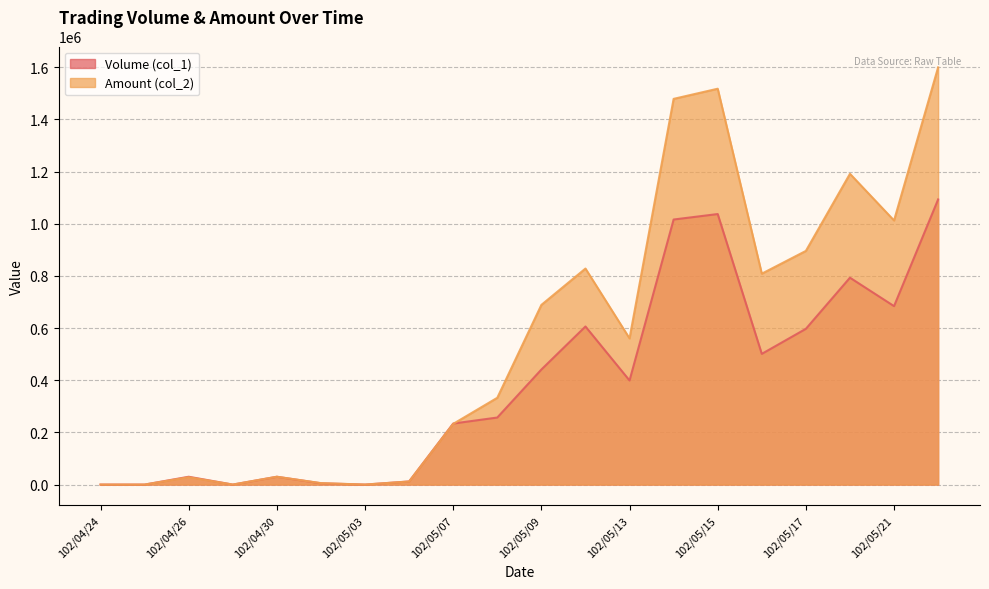

Reading left to right, what are all the values shown in this chart?

Volume (col_1): 0	0	30000	0	30000	5000	0	12000	234000	257000	441000	606000	399000	1016000	1037000	501000	597000	793000	684000	1093000
Amount (col_2): 0	0	28200	0	30000	5550	0	11760	232680	332700	688690	828070	560370	1478470	1517380	808390	895670	1191210	1012290	1599240